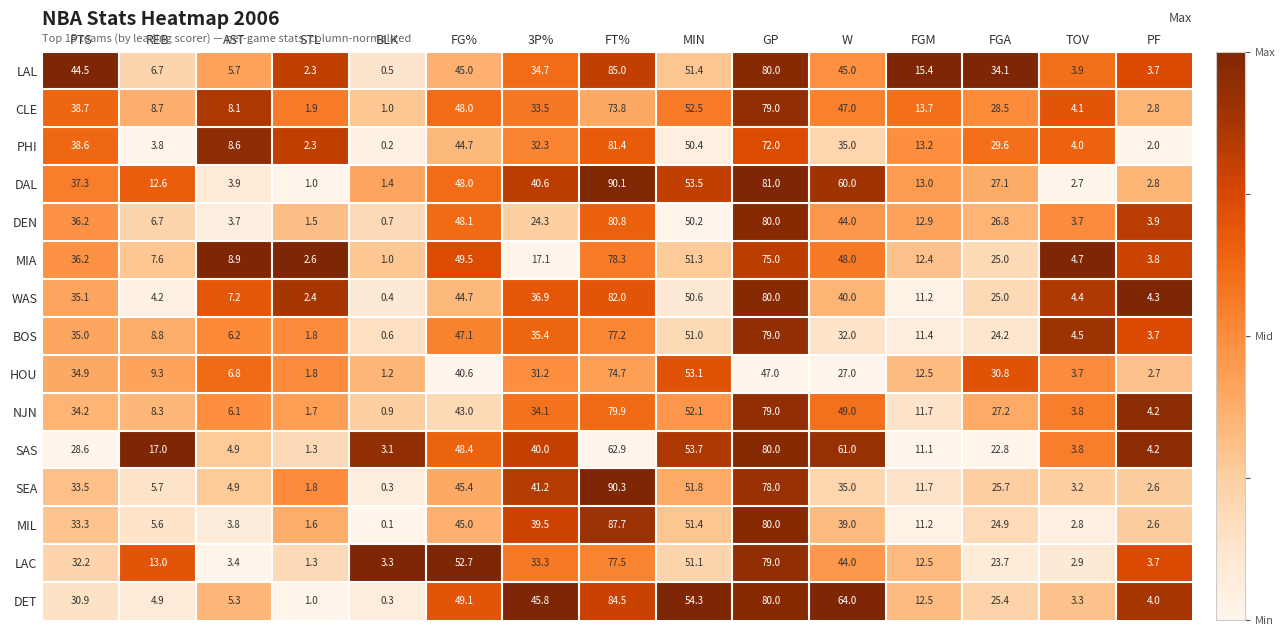

How many series are shown in this chart?

15